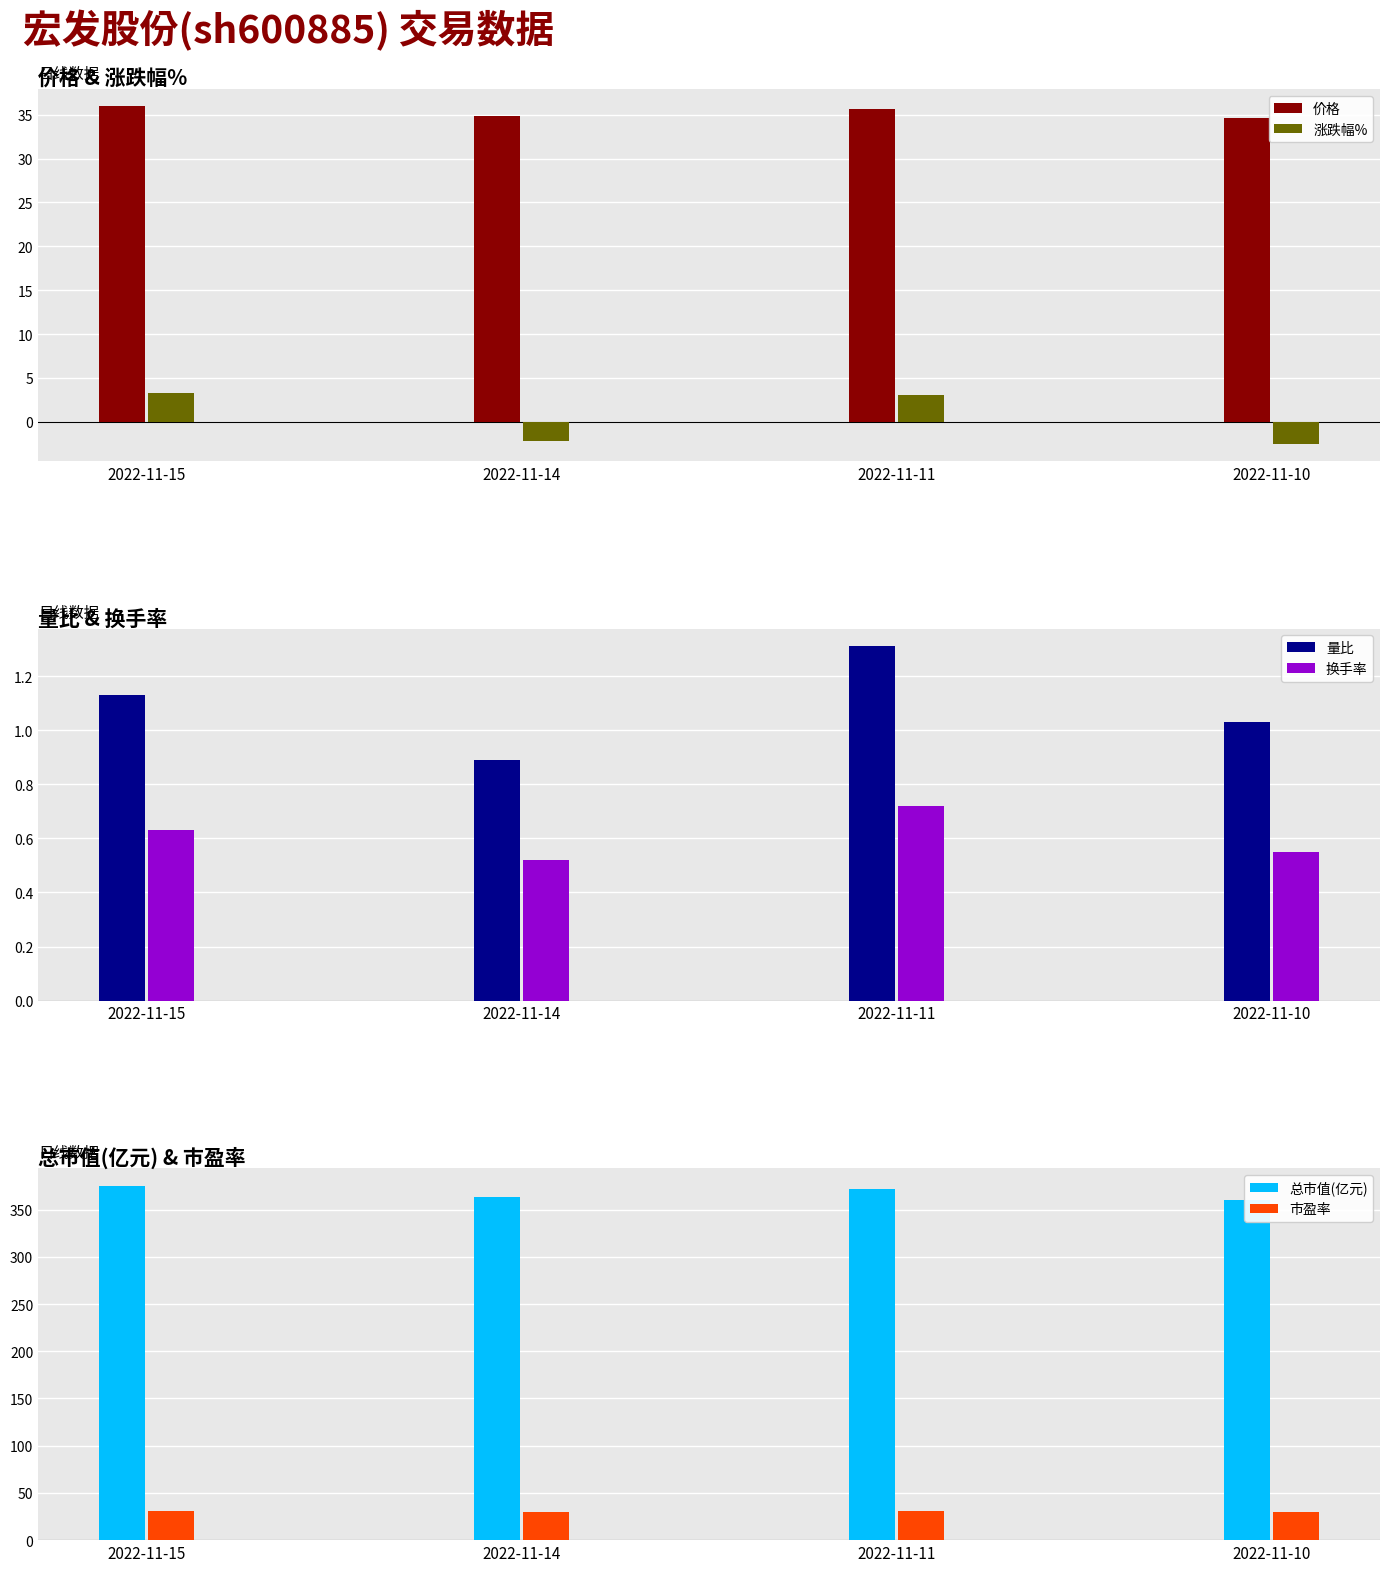

How many bars are there in each group?

6